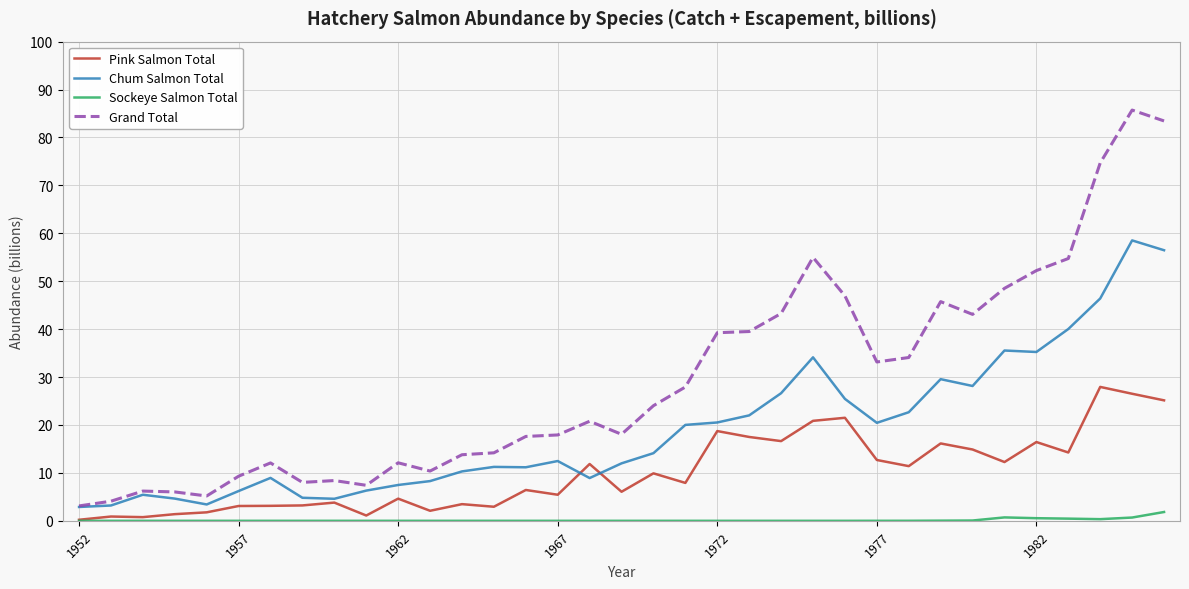

Which series has the largest total across all categories?

Grand Total